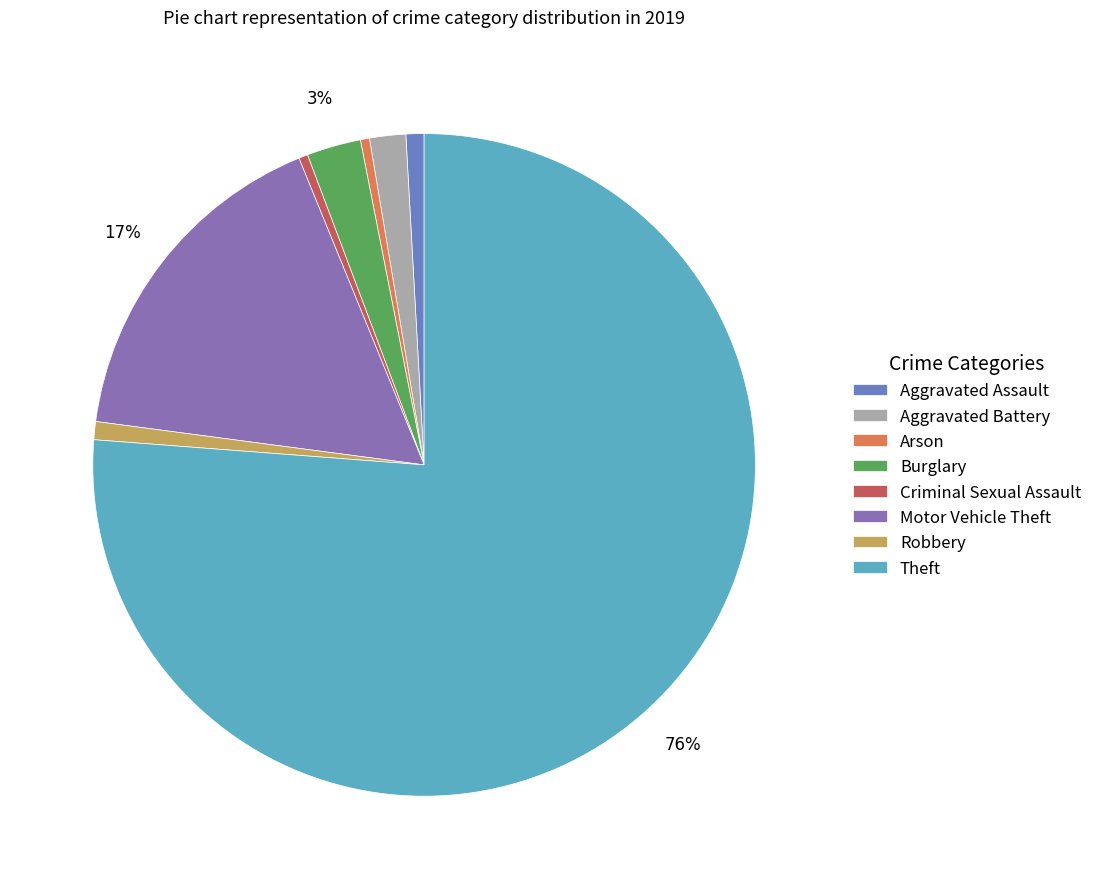

What is the change in value from Criminal Sexual Assault to Motor Vehicle Theft?

+37